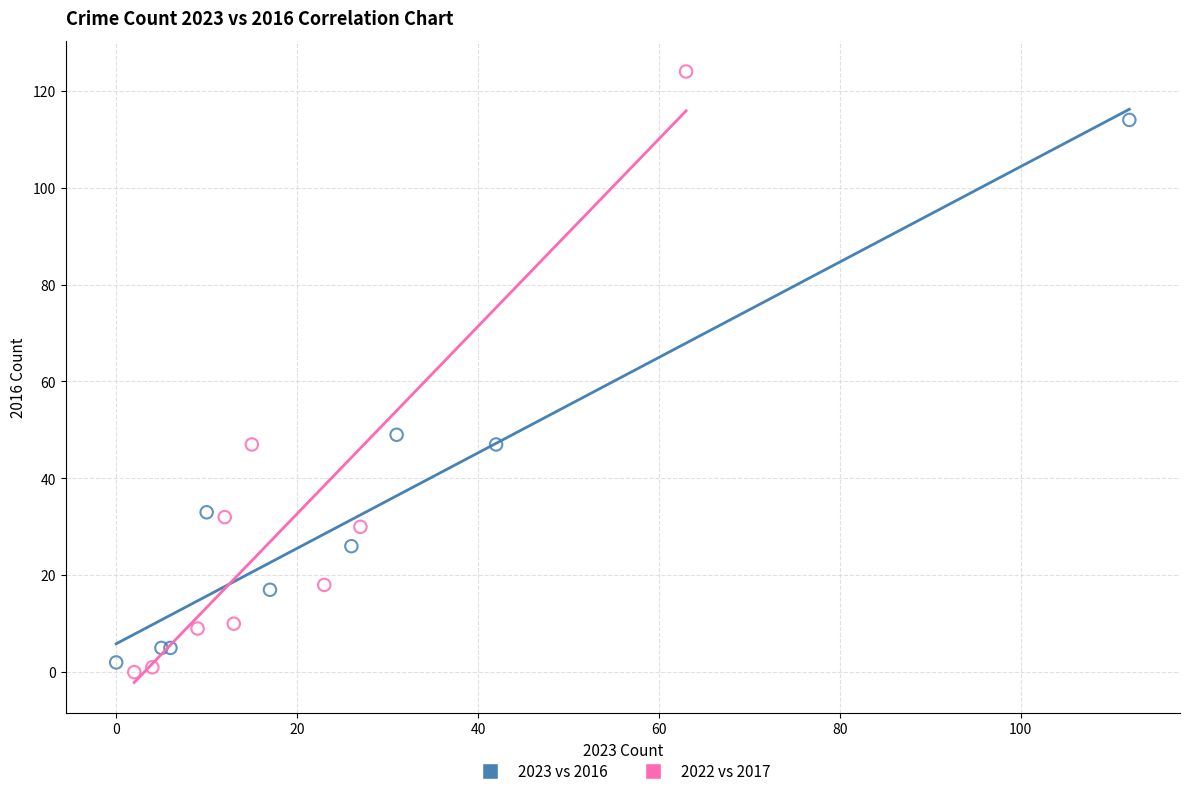

Which series has the widest spread of Y values?

2022 vs 2017